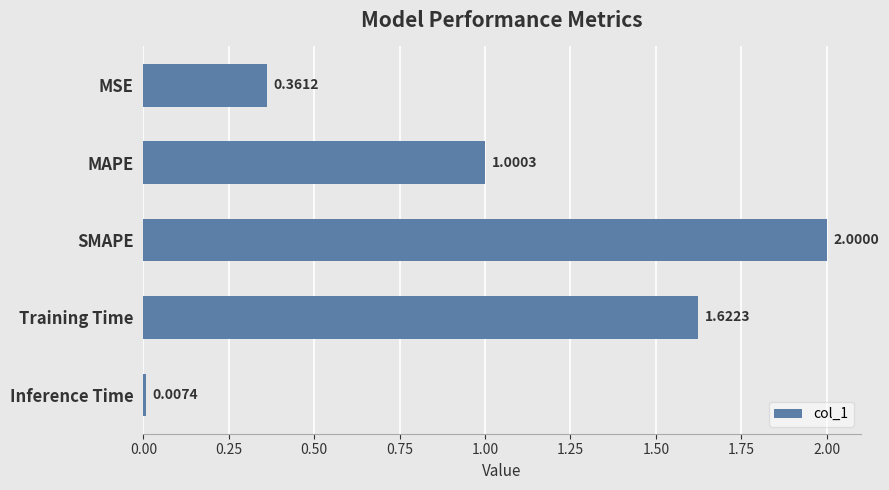

Which has a higher value, MAPE or MSE?

MAPE